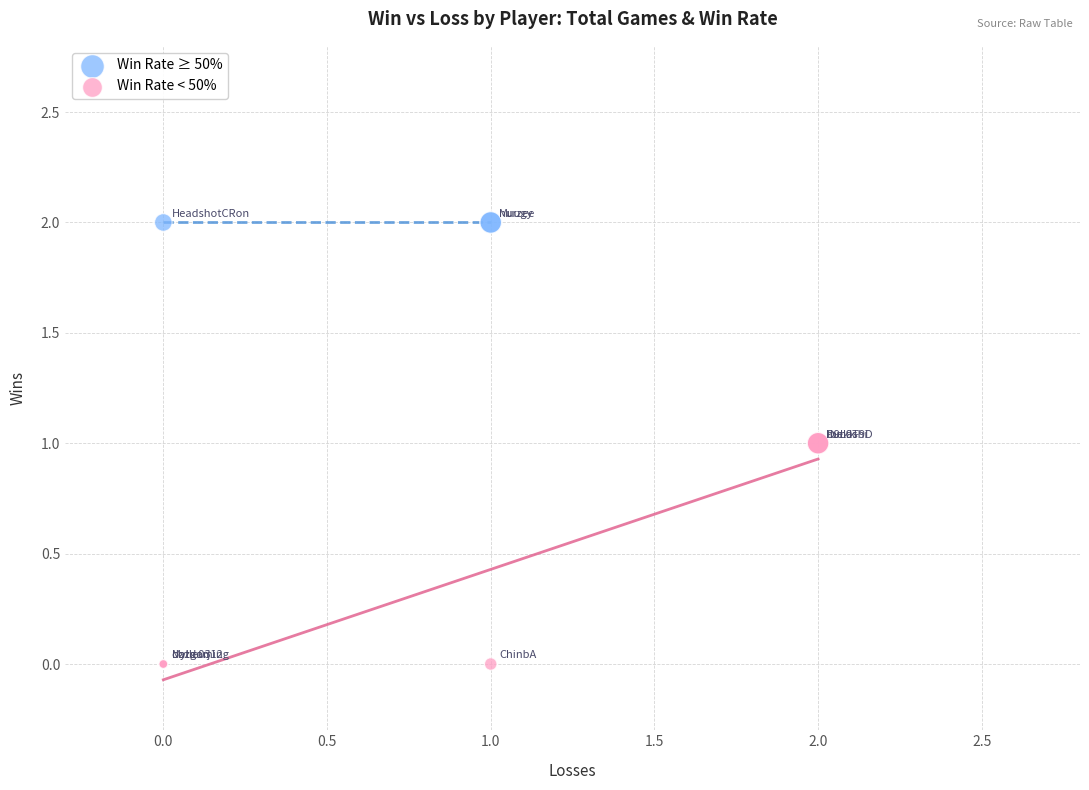

Which series contains the highest Y value?

Win Rate ≥ 50%